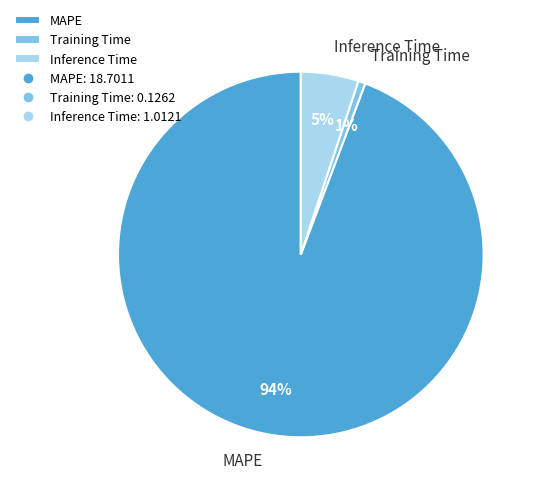

Is it true that Inference Time is 5% of the pie?

True